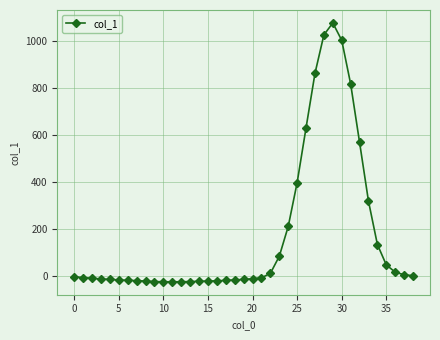

What is the smallest value displayed?

-25